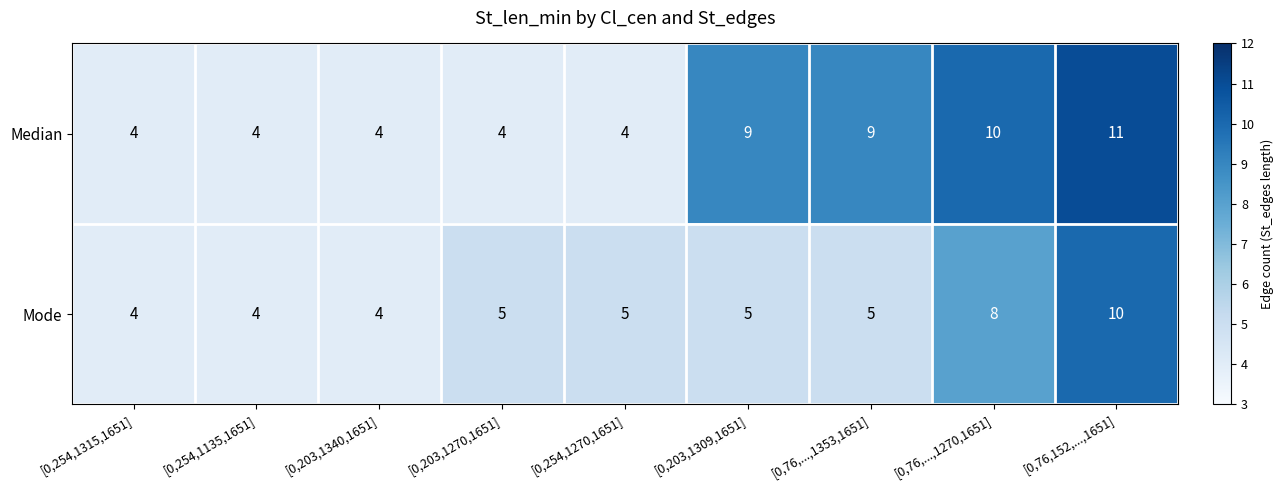

What is the average value of the Median series?

7